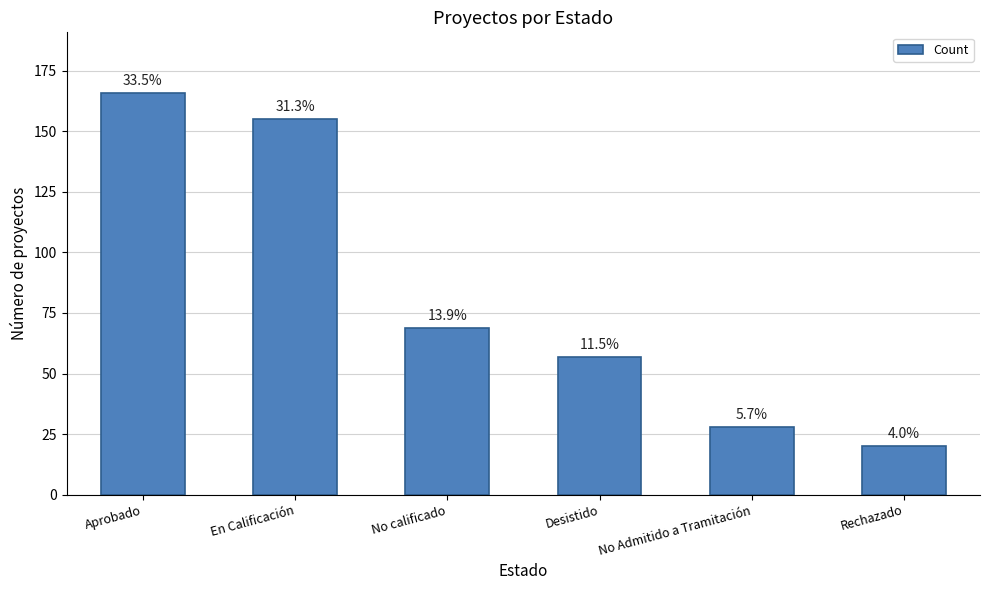

What is the minimum value shown in the chart?

20